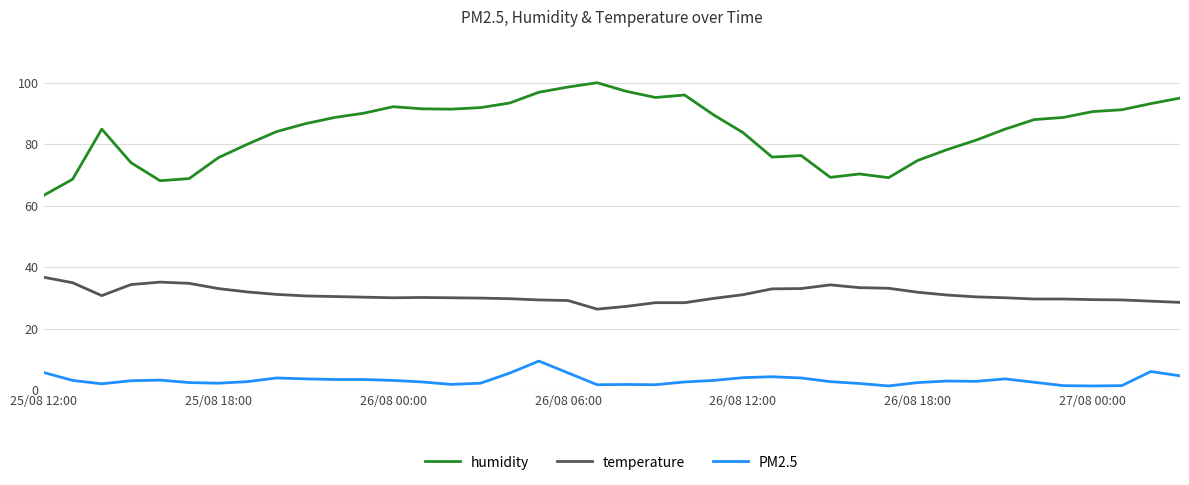

What is the maximum value shown in the chart?

100.0